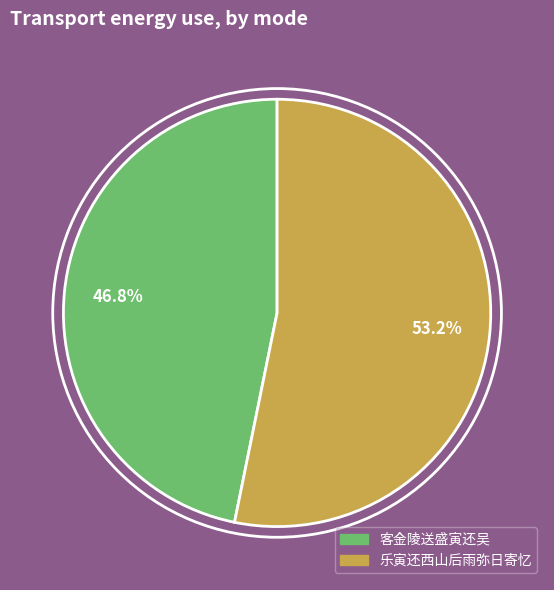

To the nearest percent, what portion does 乐寅还西山后雨弥日寄忆 represent?

53%